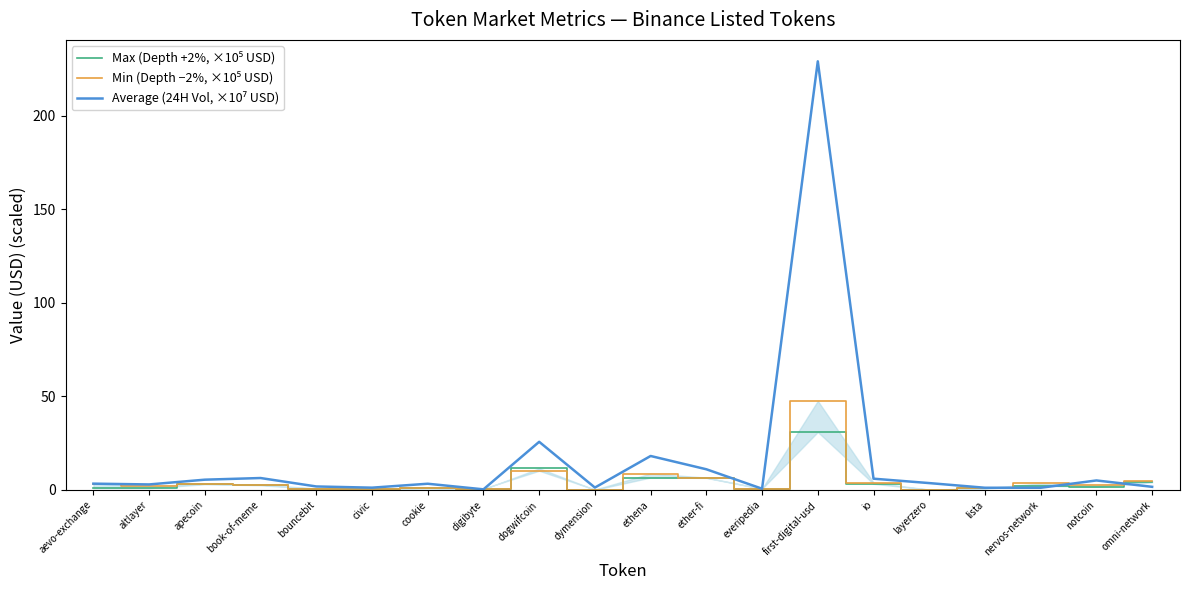

What is the average value of the Max (Depth +2%, ×10⁵ USD) series?

3.9